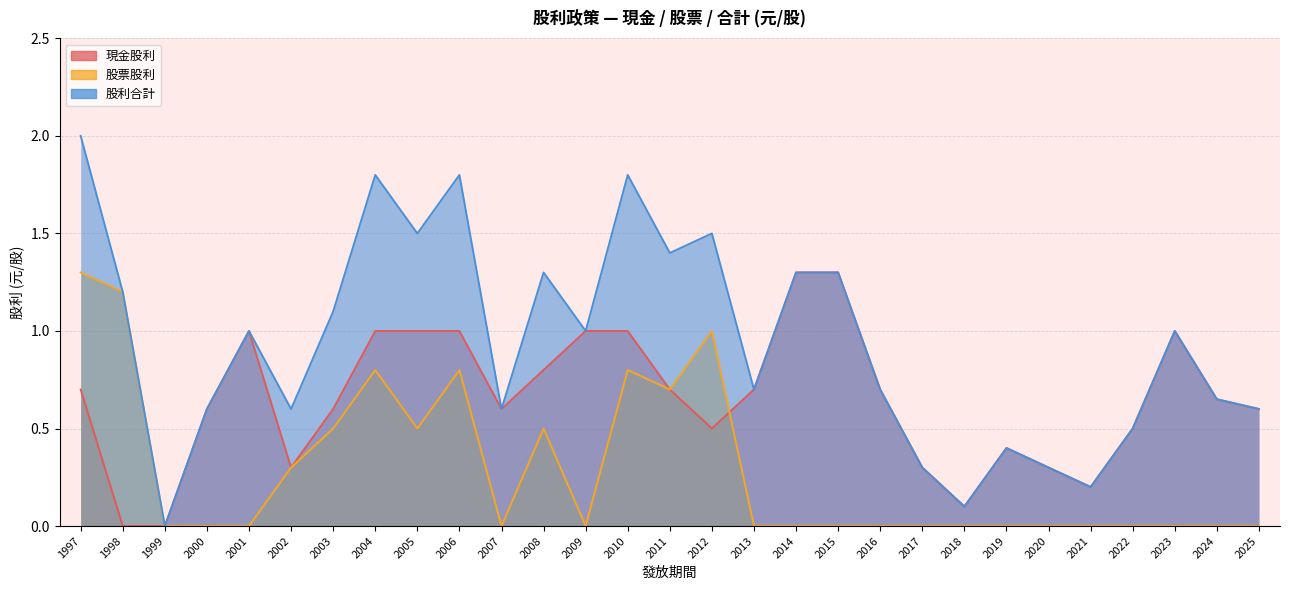

How many values in 股票股利 are above zero?

11